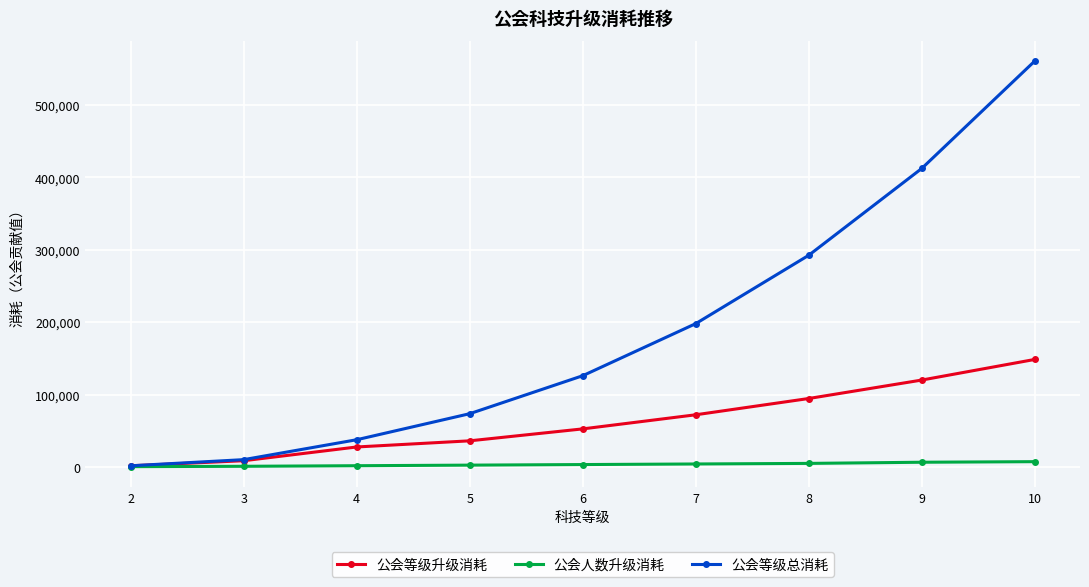

What is the sum of the 公会等级升级消耗 values at 9 and 7?

192000